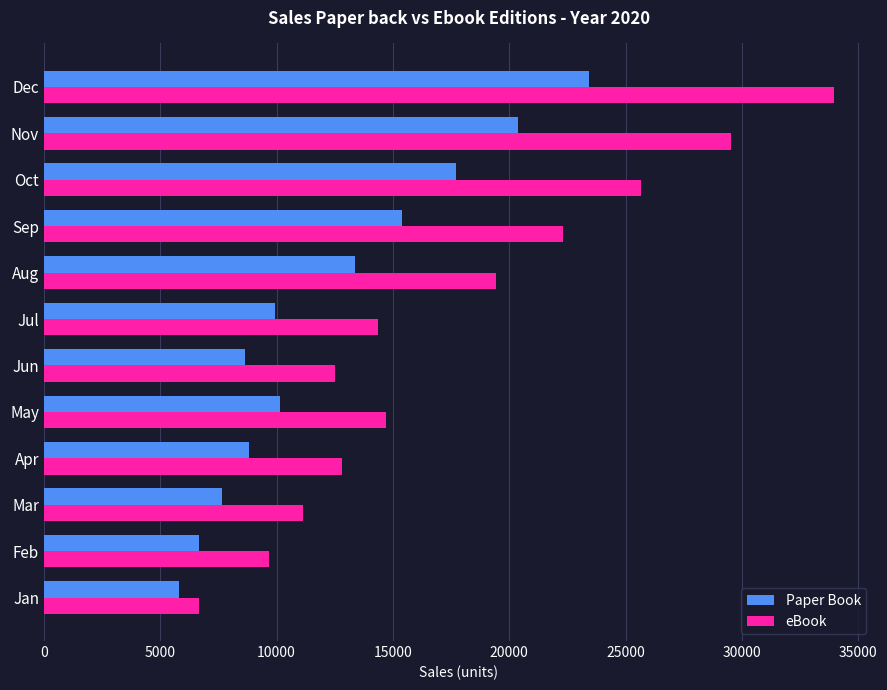

What is the approximate value of Paper Book at Feb?

6670